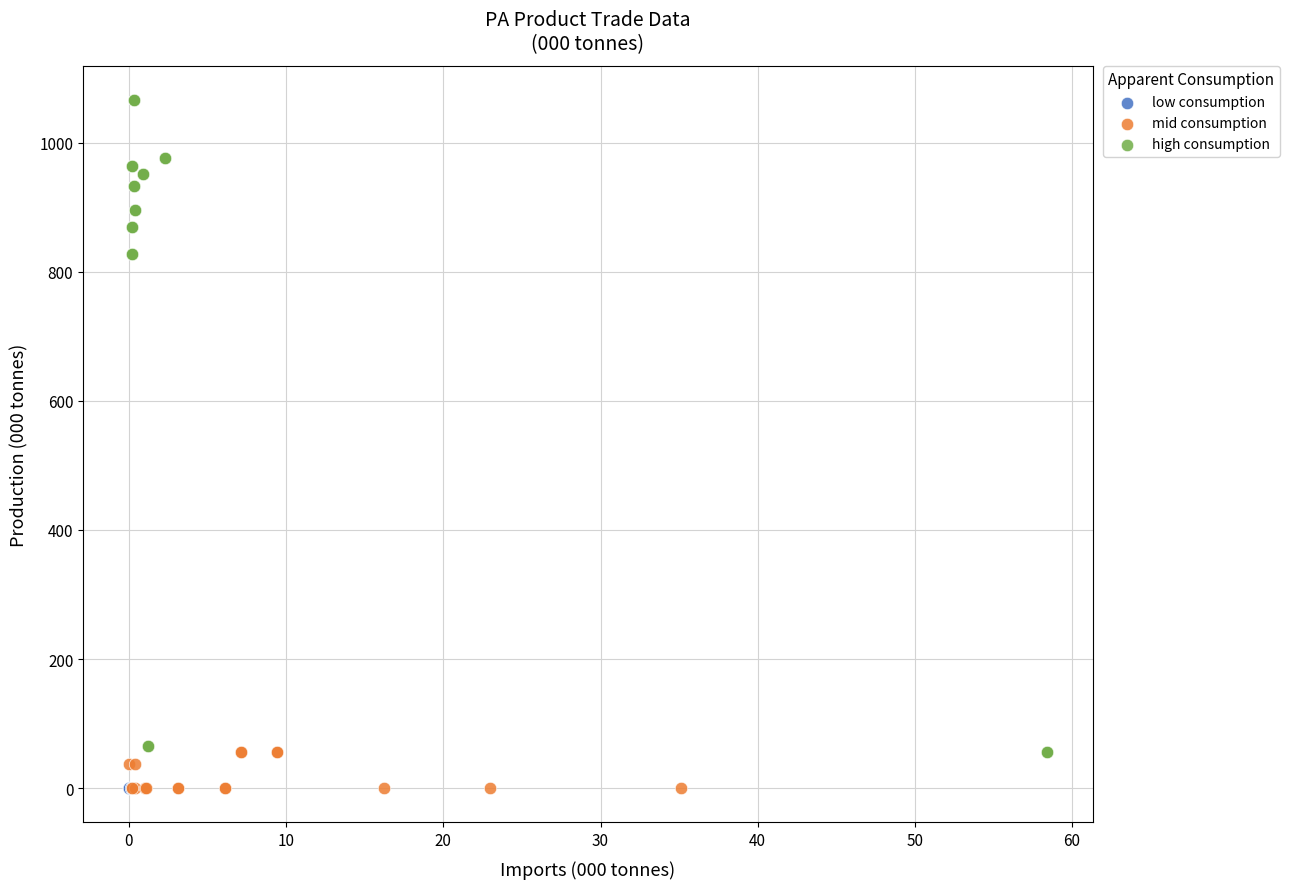

Which series reaches the maximum Y coordinate?

high consumption